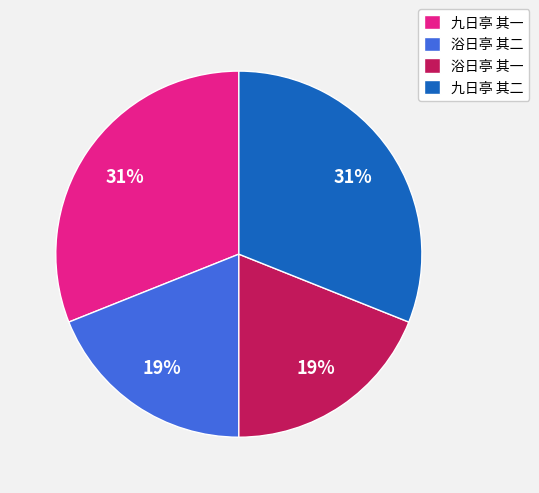

To the nearest percent, what is the difference between the 九日亭 其二 and 浴日亭 其二 slice percentages?

12%